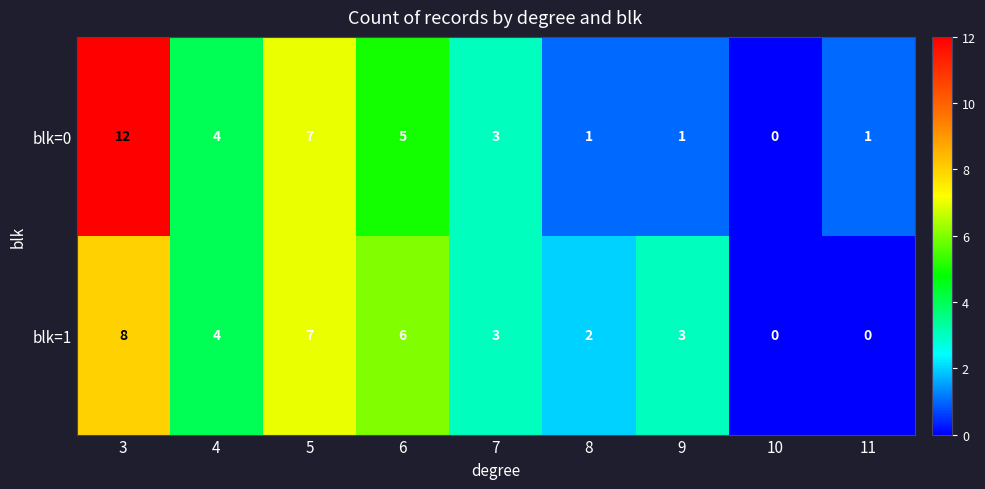

Read the blk=0 value at 6.

5